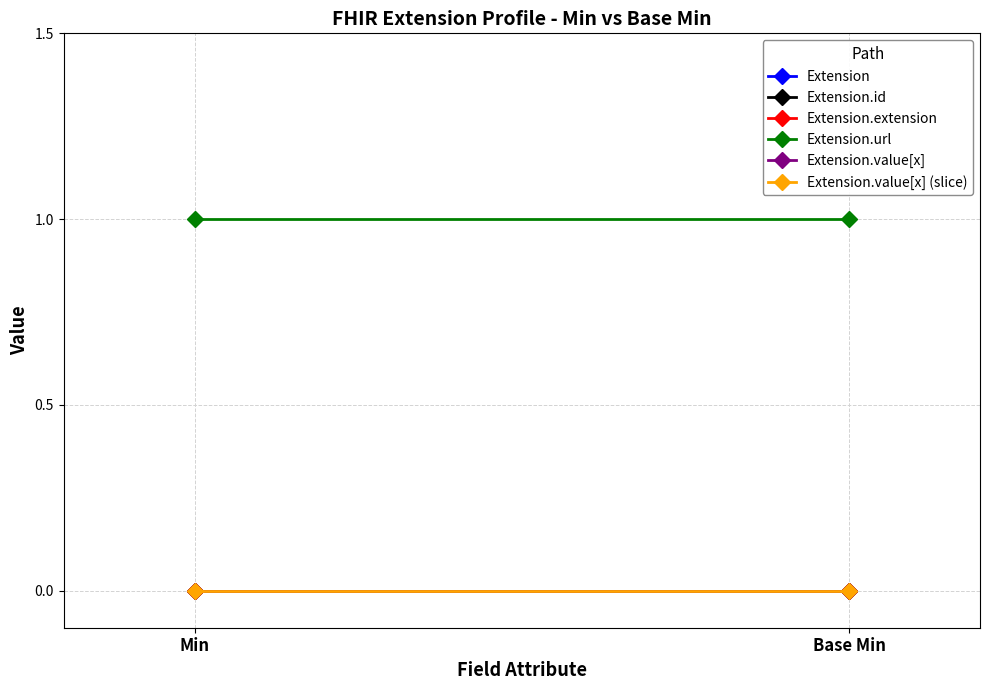

At which category is the sum across all series the highest?

Min